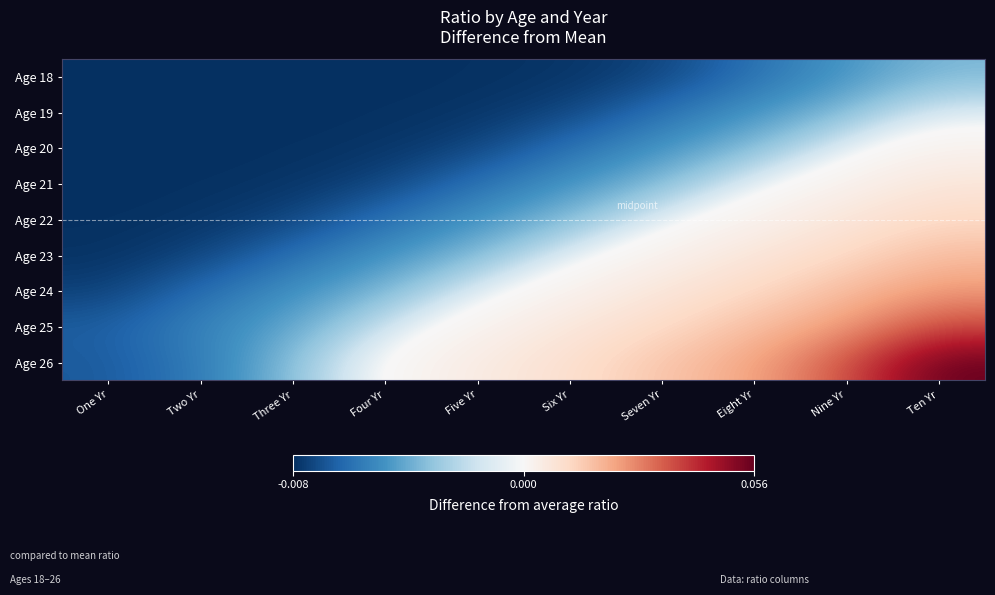

Reading left to right, transcribe all the data shown in this chart.

Age 18: One Yr=-0.0	Two Yr=-0.0	Three Yr=-0.0	Four Yr=-0.0	Five Yr=-0.0	Six Yr=-0.0	Seven Yr=-0.0	Eight Yr=-0.0	Nine Yr=-0.0	Ten Yr=-0.0
Age 19: One Yr=-0.0	Two Yr=-0.0	Three Yr=-0.0	Four Yr=-0.0	Five Yr=-0.0	Six Yr=-0.0	Seven Yr=-0.0	Eight Yr=-0.0	Nine Yr=-0.0	Ten Yr=-0.0
Age 20: One Yr=-0.0	Two Yr=-0.0	Three Yr=-0.0	Four Yr=-0.0	Five Yr=-0.0	Six Yr=-0.0	Seven Yr=-0.0	Eight Yr=-0.0	Nine Yr=-0.0	Ten Yr=0.0
Age 21: One Yr=-0.0	Two Yr=-0.0	Three Yr=-0.0	Four Yr=-0.0	Five Yr=-0.0	Six Yr=-0.0	Seven Yr=-0.0	Eight Yr=-0.0	Nine Yr=0.0	Ten Yr=0.0
Age 22: One Yr=-0.0	Two Yr=-0.0	Three Yr=-0.0	Four Yr=-0.0	Five Yr=-0.0	Six Yr=-0.0	Seven Yr=-0.0	Eight Yr=0.0	Nine Yr=0.0	Ten Yr=0.0
Age 23: One Yr=-0.0	Two Yr=-0.0	Three Yr=-0.0	Four Yr=-0.0	Five Yr=-0.0	Six Yr=-0.0	Seven Yr=0.0	Eight Yr=0.0	Nine Yr=0.0	Ten Yr=0.0
Age 24: One Yr=-0.0	Two Yr=-0.0	Three Yr=-0.0	Four Yr=-0.0	Five Yr=-0.0	Six Yr=0.0	Seven Yr=0.0	Eight Yr=0.0	Nine Yr=0.0	Ten Yr=0.0
Age 25: One Yr=-0.0	Two Yr=-0.0	Three Yr=-0.0	Four Yr=-0.0	Five Yr=0.0	Six Yr=0.0	Seven Yr=0.0	Eight Yr=0.0	Nine Yr=0.0	Ten Yr=0.0
Age 26: One Yr=-0.0	Two Yr=-0.0	Three Yr=-0.0	Four Yr=-0.0	Five Yr=0.0	Six Yr=0.0	Seven Yr=0.0	Eight Yr=0.0	Nine Yr=0.0	Ten Yr=0.1